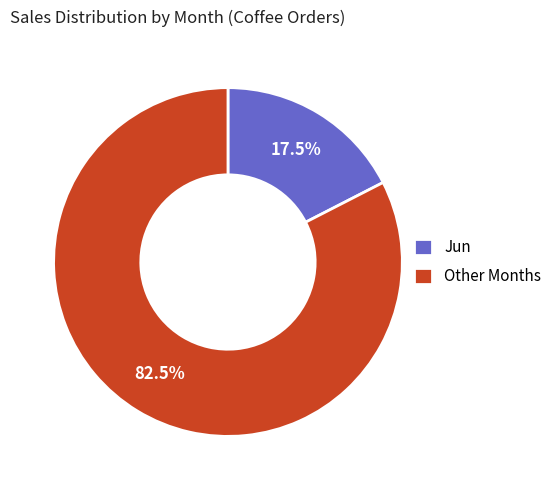

Rank the categories by value from lowest to highest.

Jun, Other Months